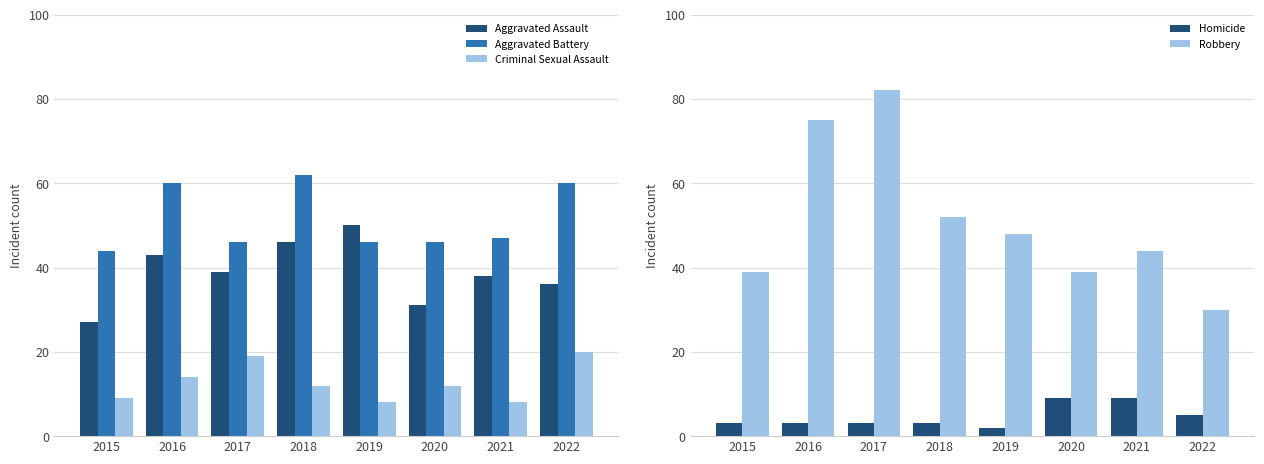

What is the spread (max minus min) of values at 2021?

39